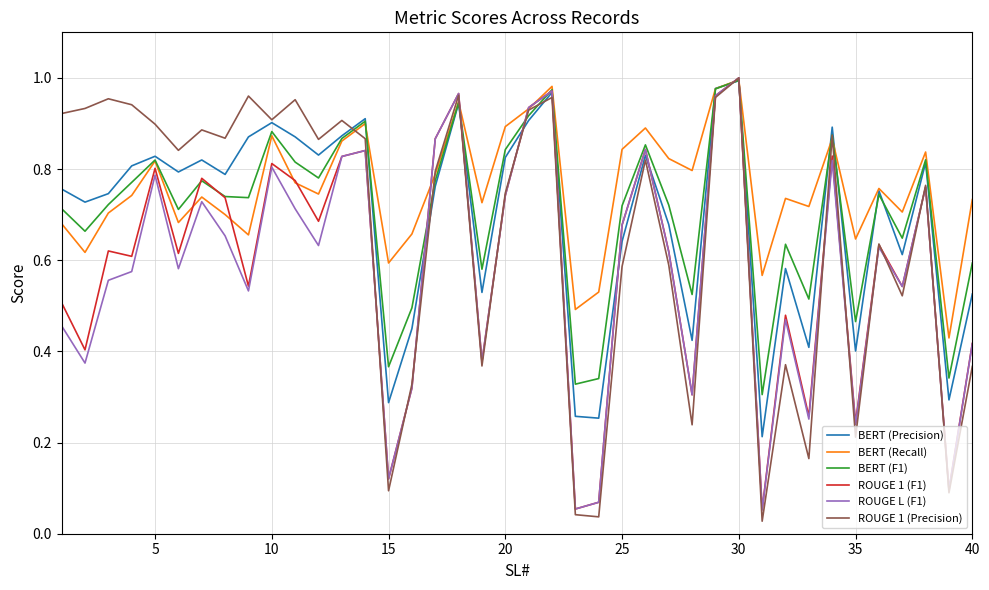

Count the number of categories in the chart.

40